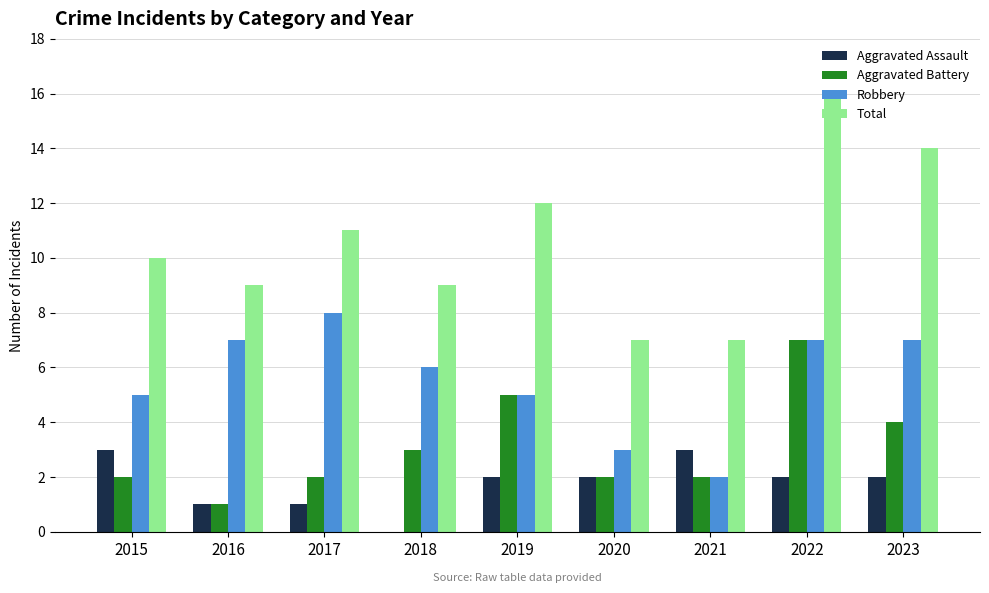

What is the total value across all series at 2020?

14